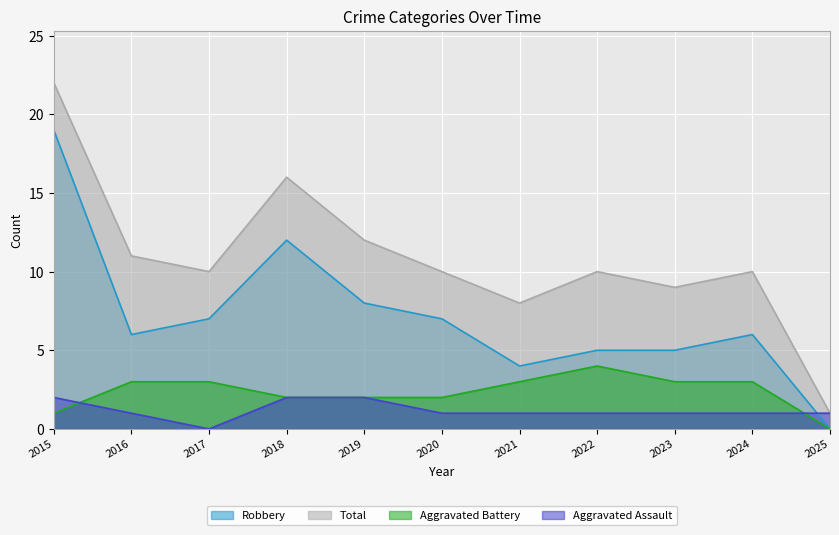

Which series ends up on top after the final intersection of Aggravated Assault and Robbery?

Aggravated Assault